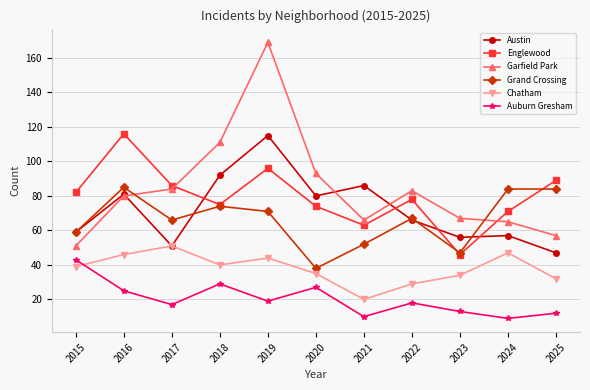

How many interior local peaks does the Englewood series have?

3